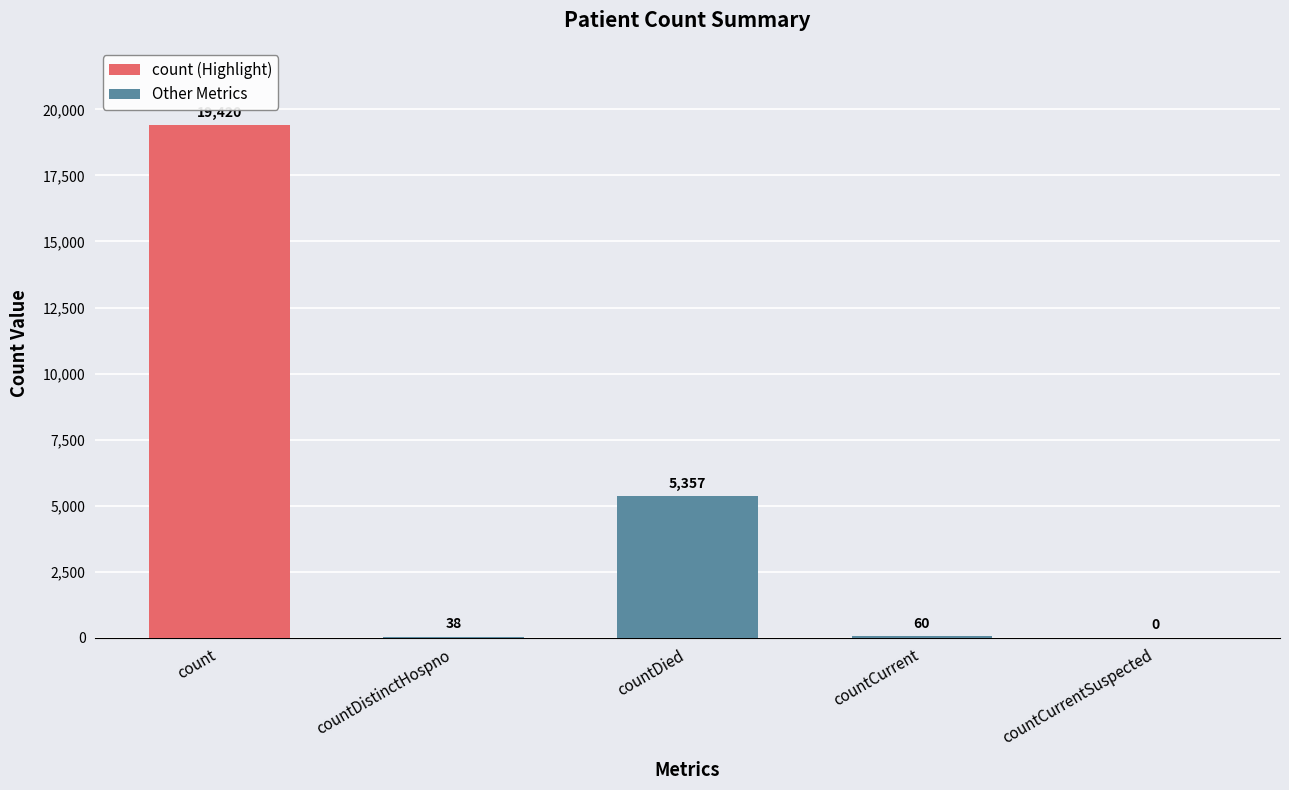

What is the sum of the Other Metrics values at countDistinctHospno and countDied?

5395